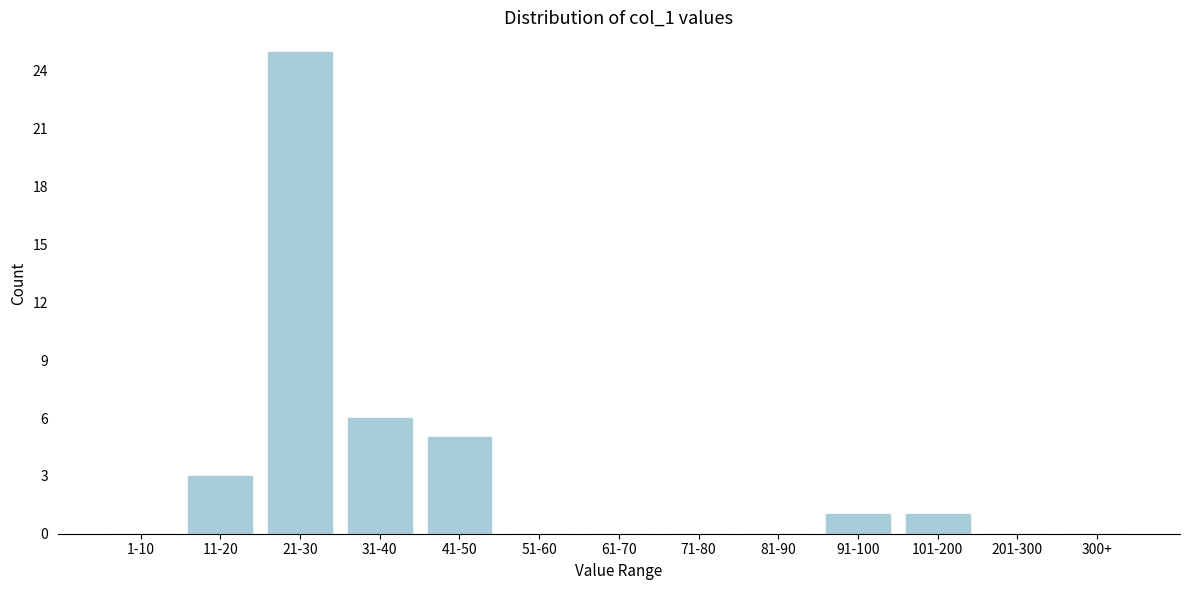

Reading right to left, extract all data points from this chart.

300+=0	201-300=0	101-200=1	91-100=1	81-90=0	71-80=0	61-70=0	51-60=0	41-50=5	31-40=6	21-30=25	11-20=3	1-10=0